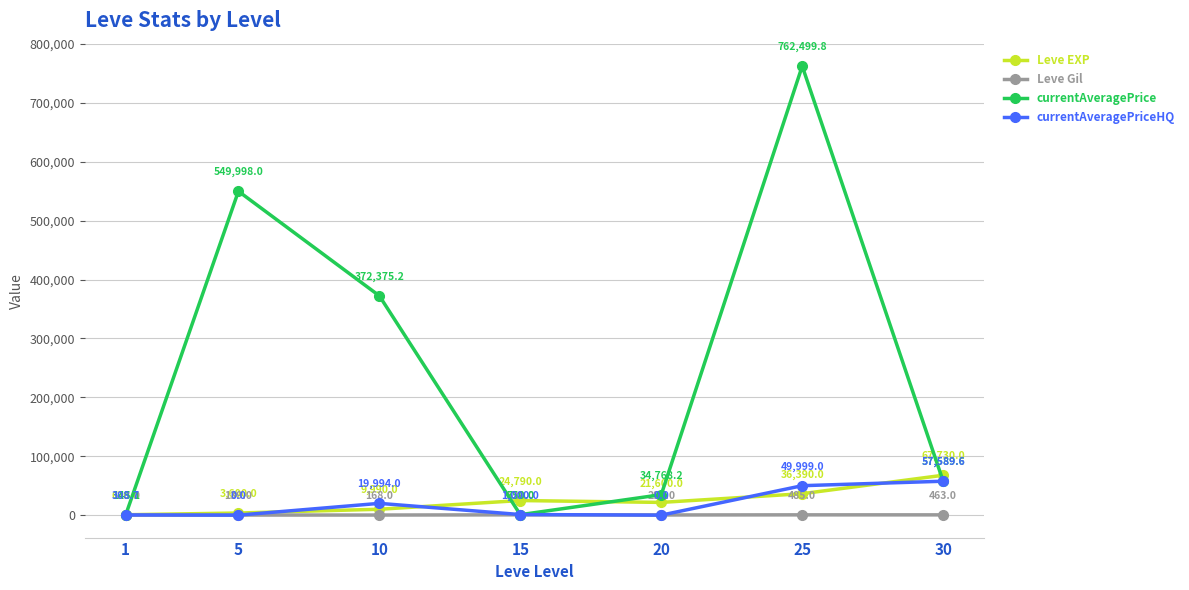

Where is the first local minimum for currentAveragePriceHQ?

5